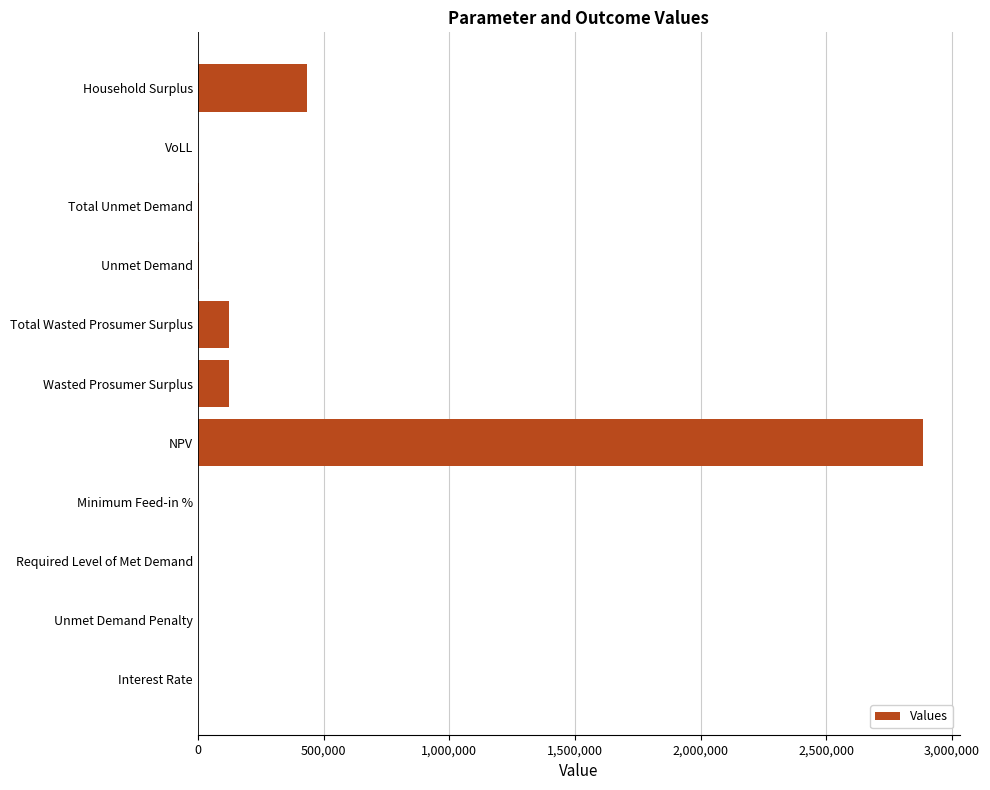

What is the sum of the values at Required Level of Met Demand and NPV?

2885397.0